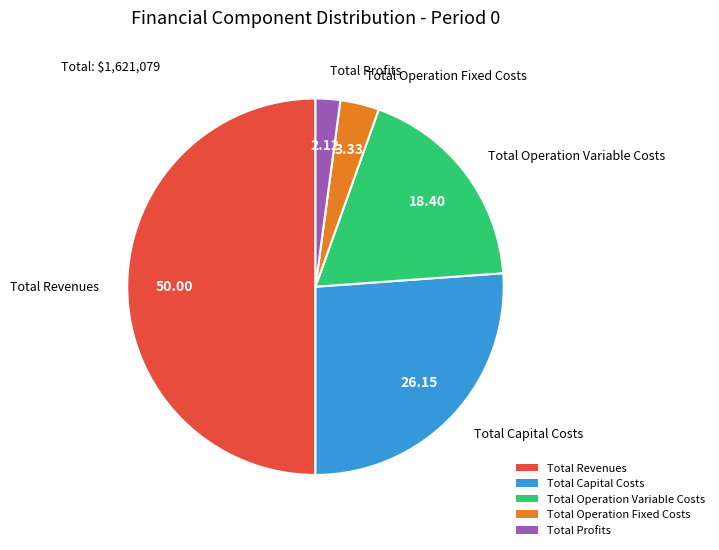

Rank the categories by value from lowest to highest.

Total Profits, Total Operation Fixed Costs, Total Operation Variable Costs, Total Capital Costs, Total Revenues